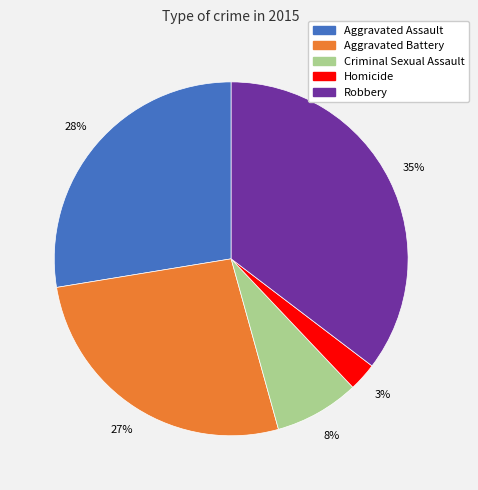

To the nearest percent, what is the combined percentage of Robbery and Criminal Sexual Assault?

43%